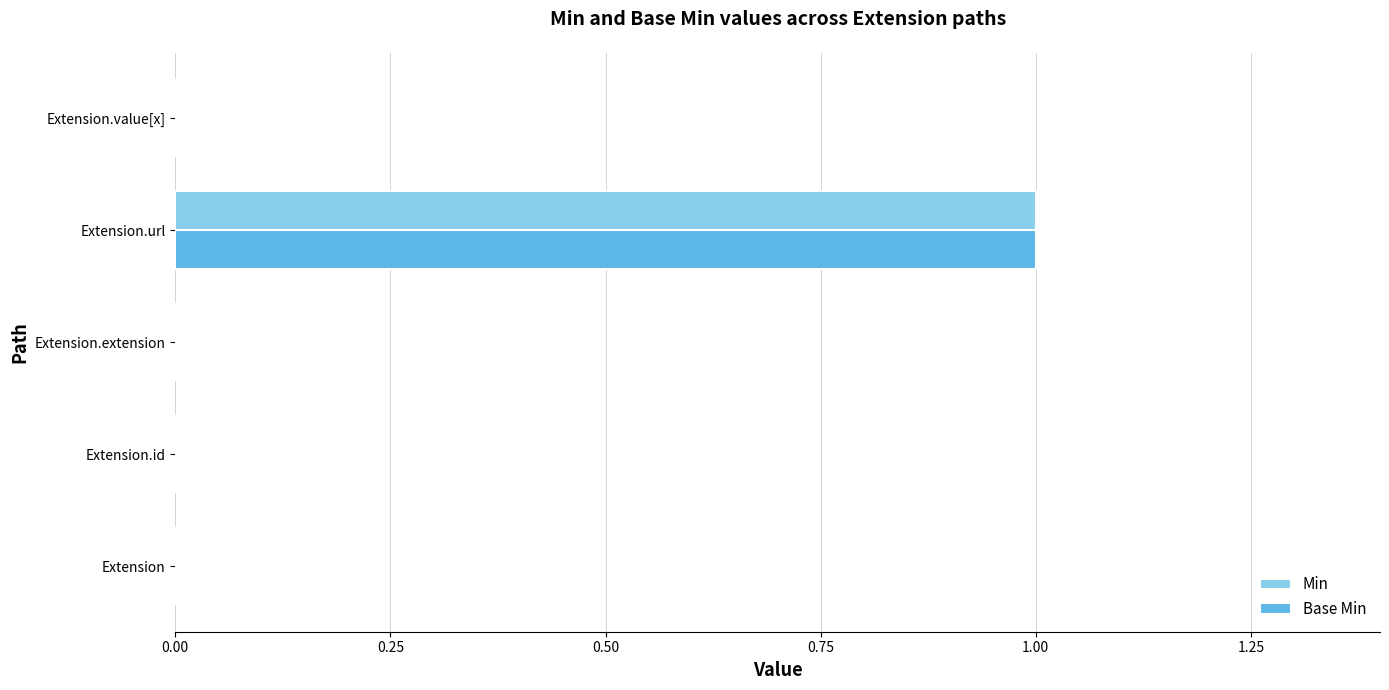

The Min series shows -1 at Extension. True or false?

False